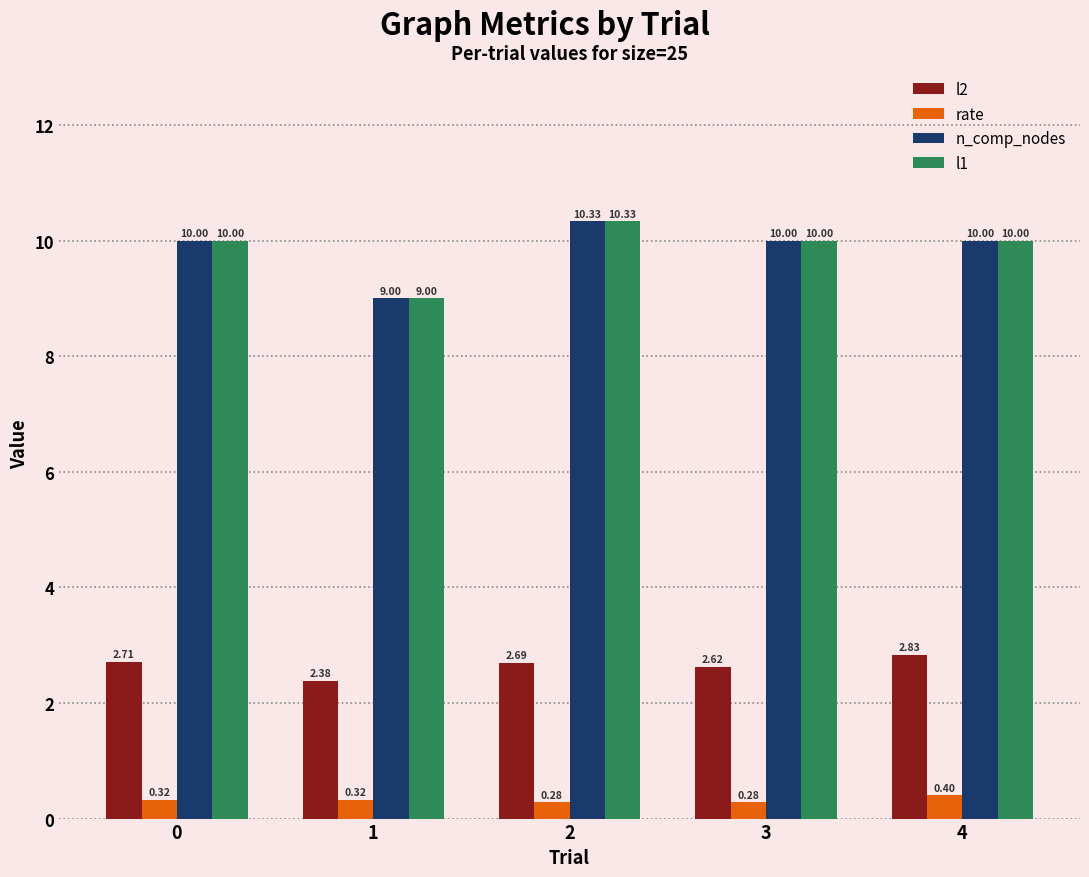

What is the difference between the highest and lowest values at 3?

9.7